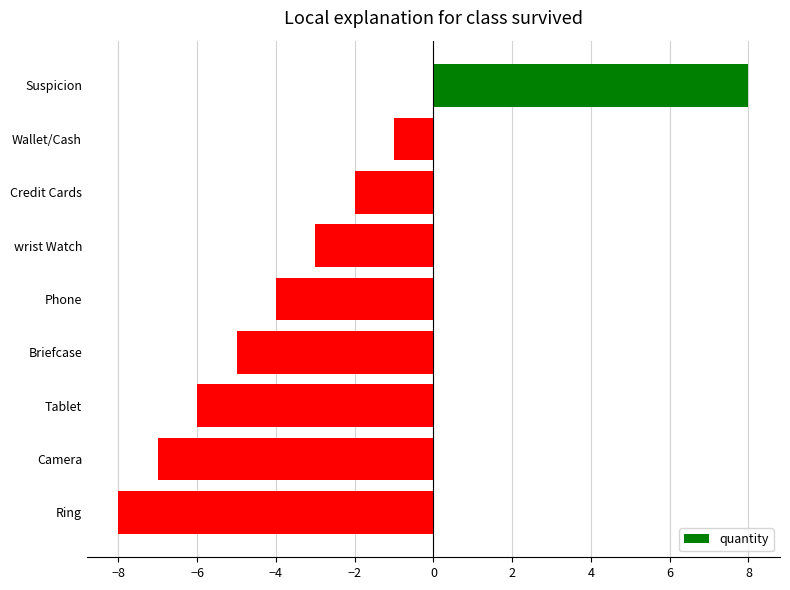

Reading top to bottom, extract all data points from this chart.

8	-1	-2	-3	-4	-5	-6	-7	-8